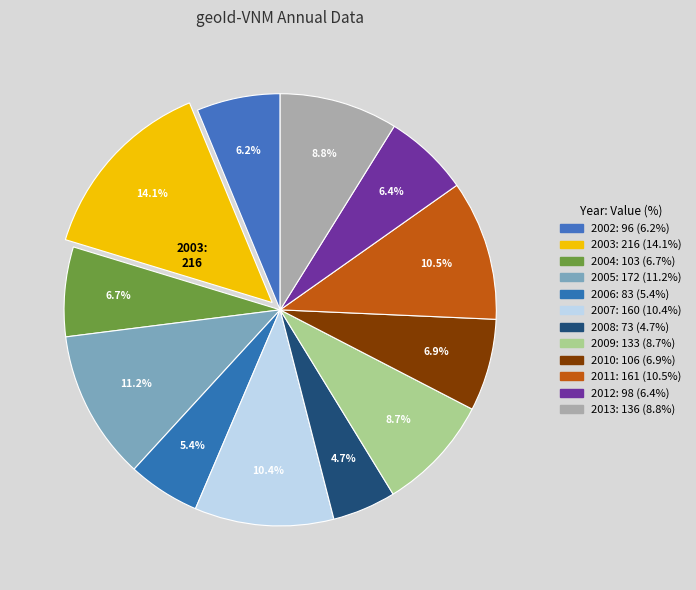

To the nearest percent, what is the combined percentage of 2008 and 2003?

19%